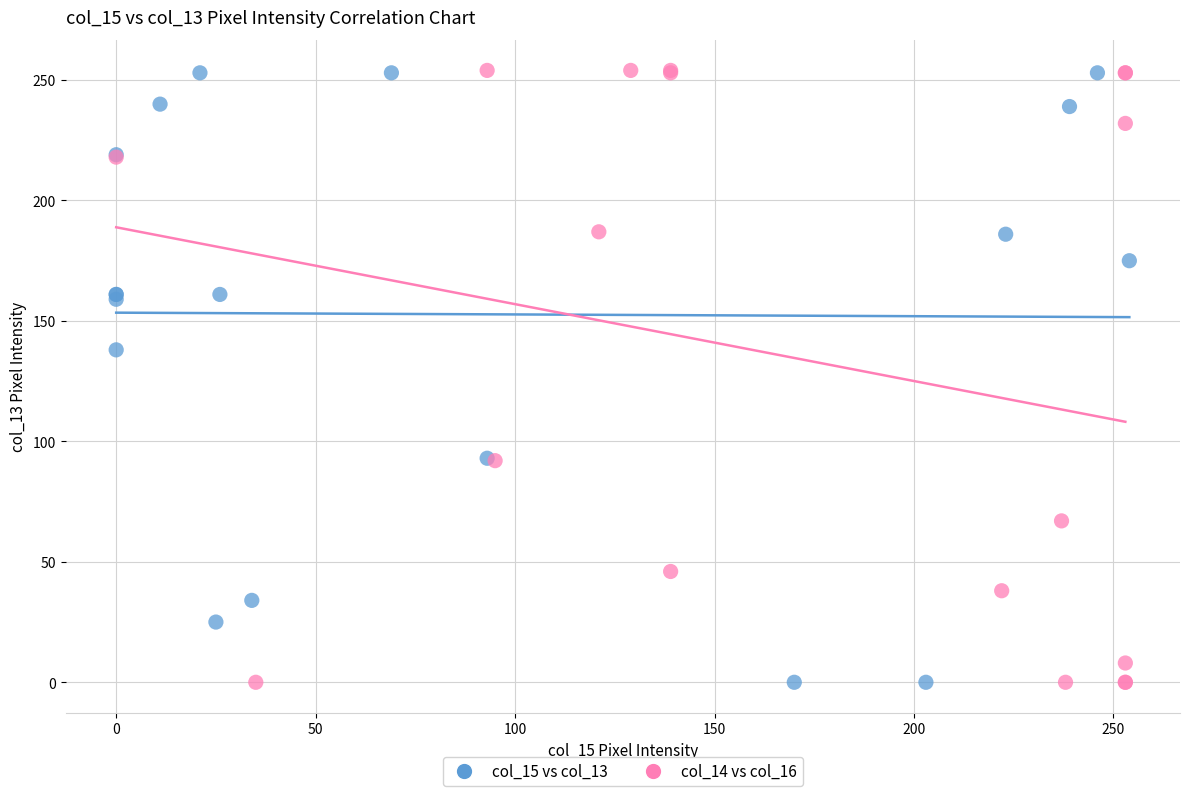

What are all the series names shown in the legend?

col_15 vs col_13, col_14 vs col_16